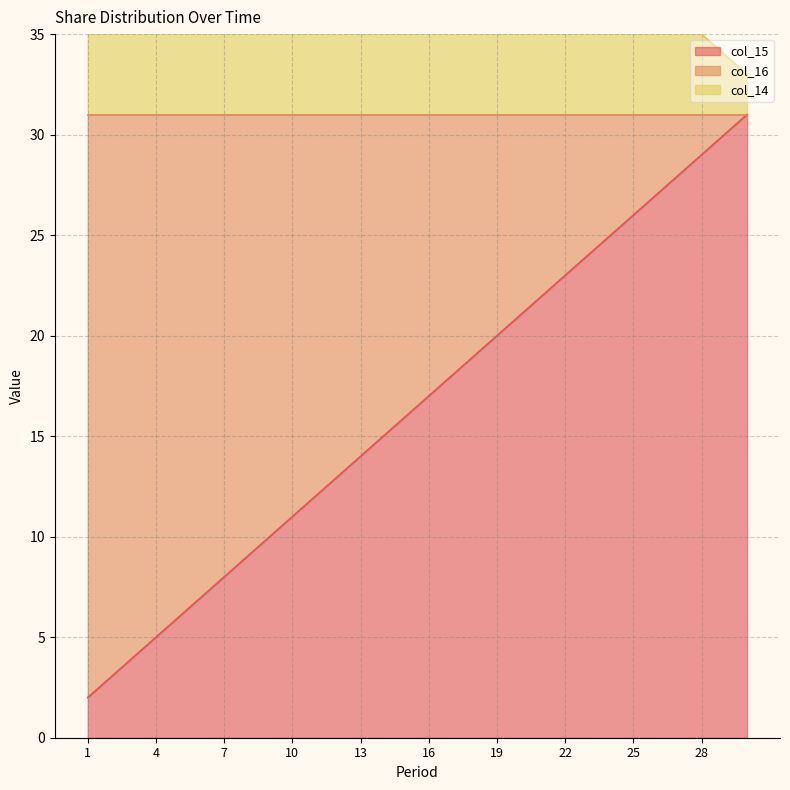

The col_15 series shows 23 at 22. True or false?

True